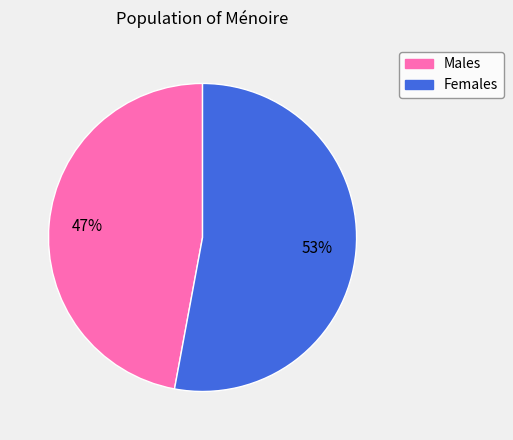

Is there any slice that represents more than half of the pie?

Yes